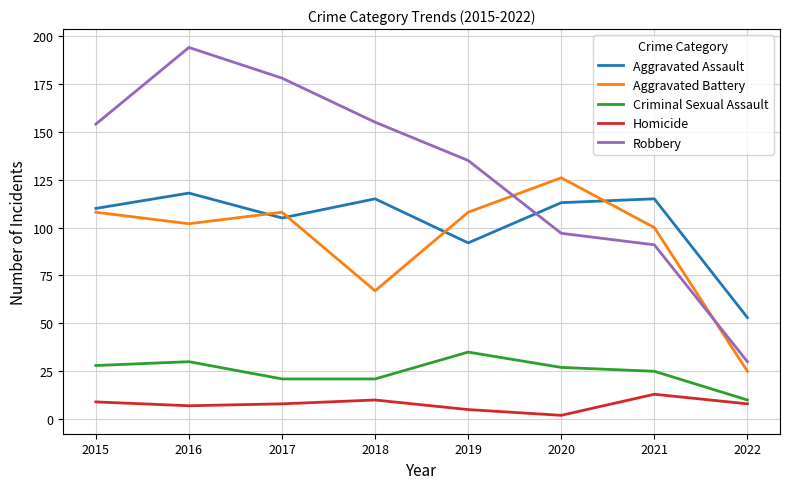

Which series has the largest range (max minus min)?

Robbery